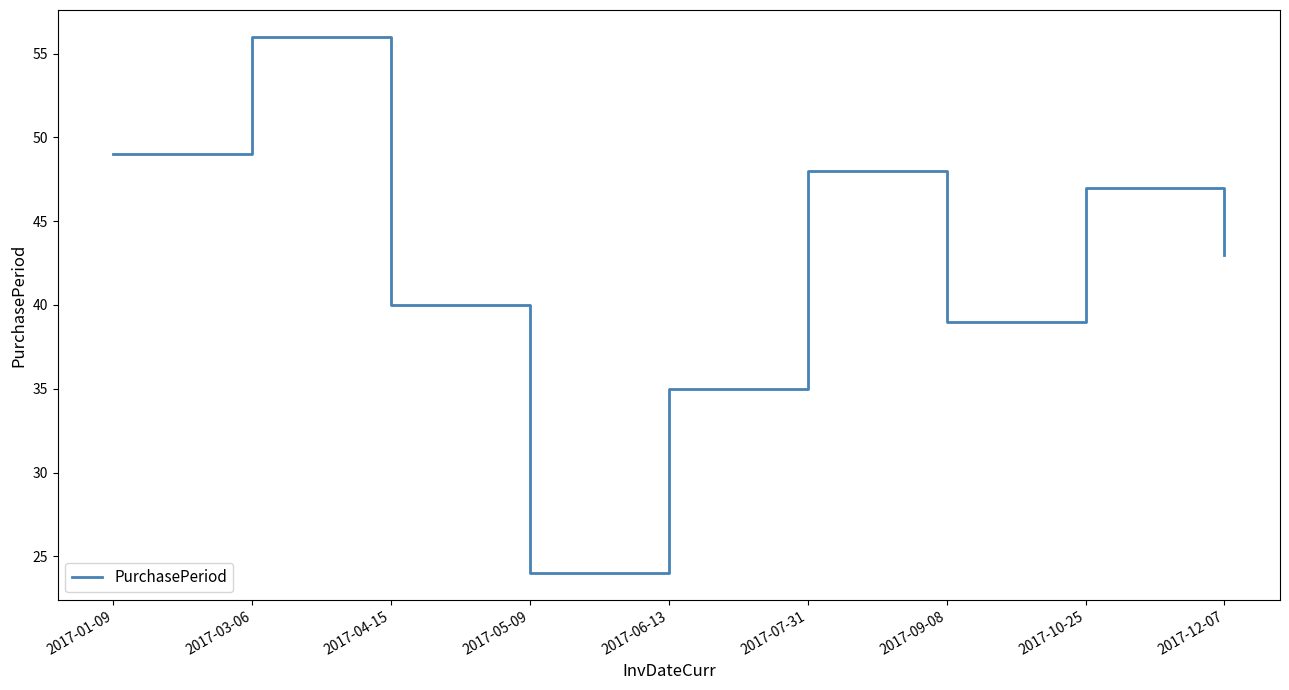

Is this an area chart (filled region under the line)?

No